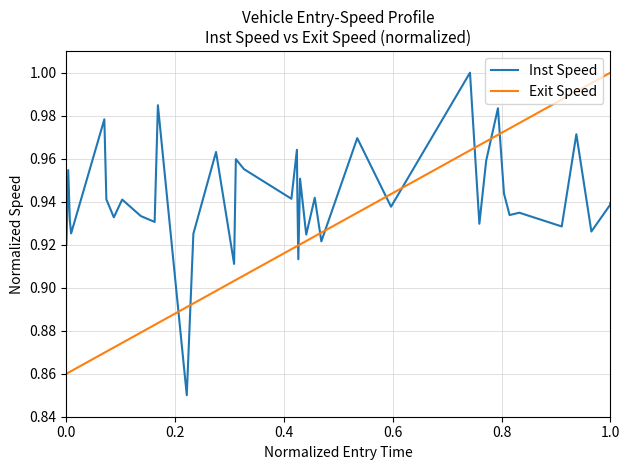

Which series ends up on top after the final intersection of Exit Speed and Inst Speed?

Exit Speed